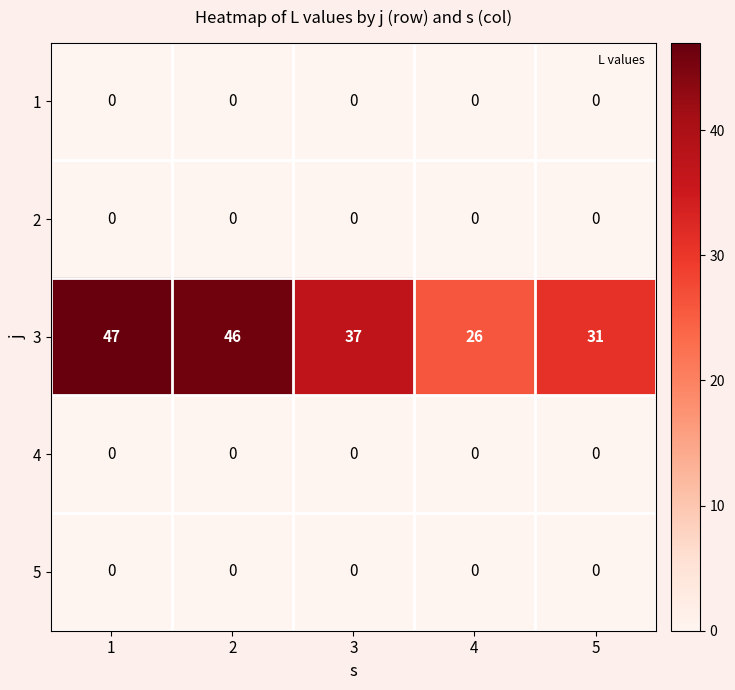

The 5 series shows 0 at 4. True or false?

True